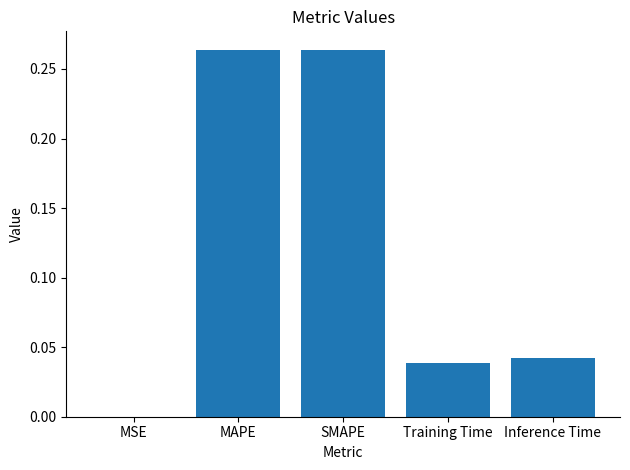

How many series are shown in this chart?

1